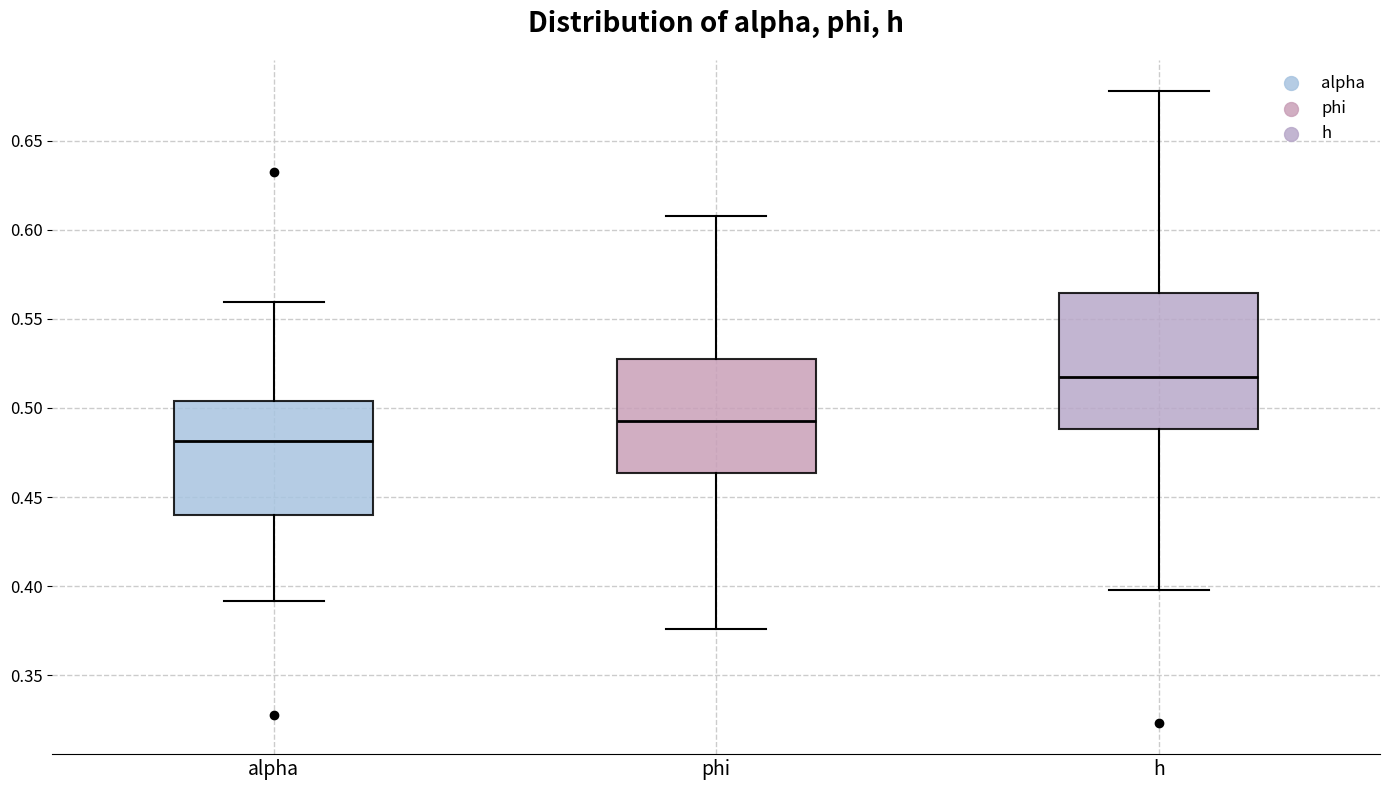

Which box is the tallest, from its lower edge to its upper edge?

h